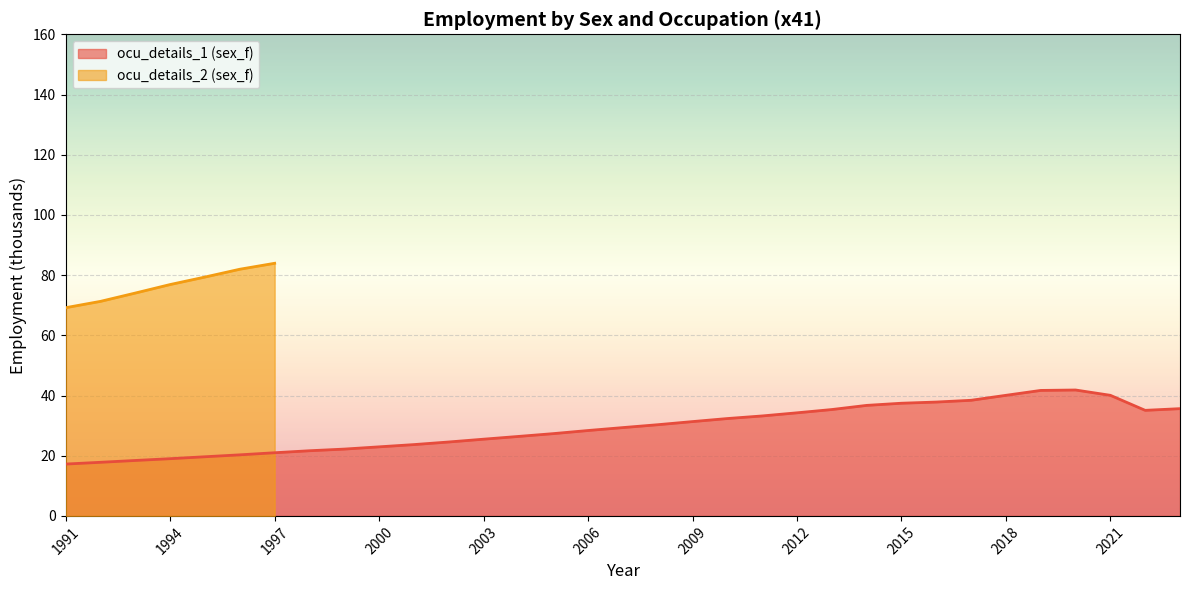

What is the approximate value at 2018?

40.1